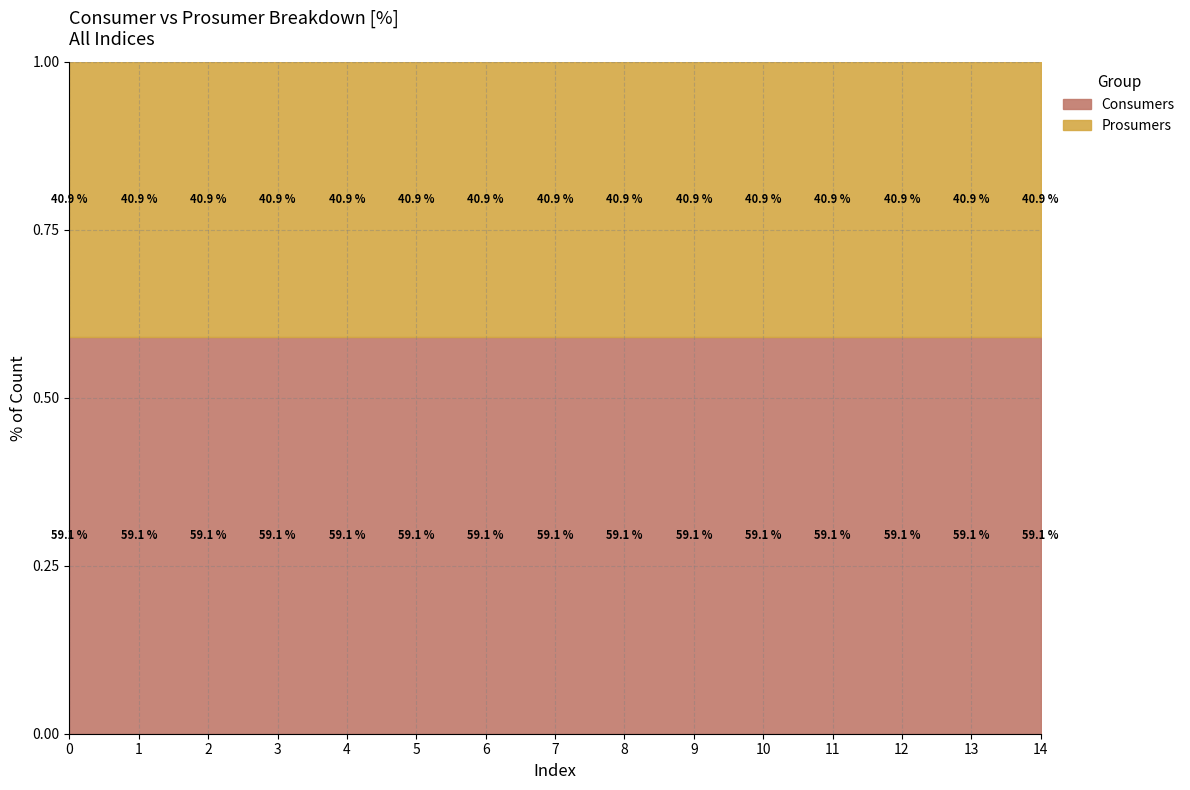

True or false: Consumers has a value of 0.9 at 12.

False